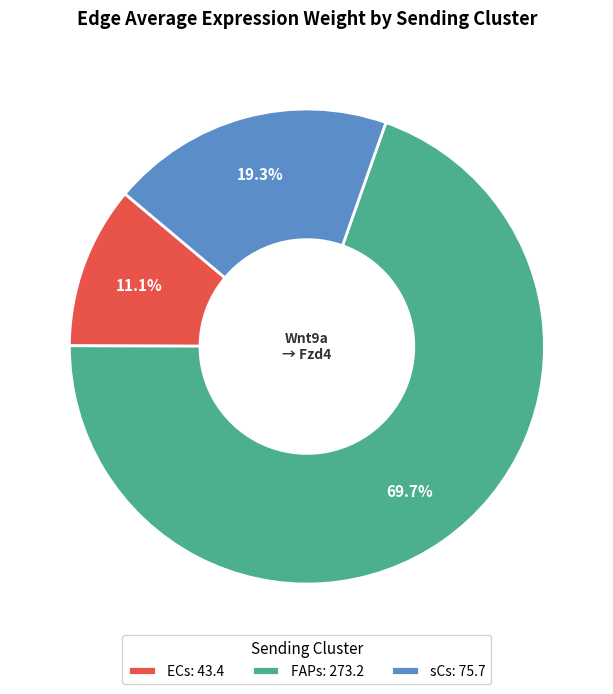

What is the total percentage of FAPs: 273.2 and ECs: 43.4?

80.7%